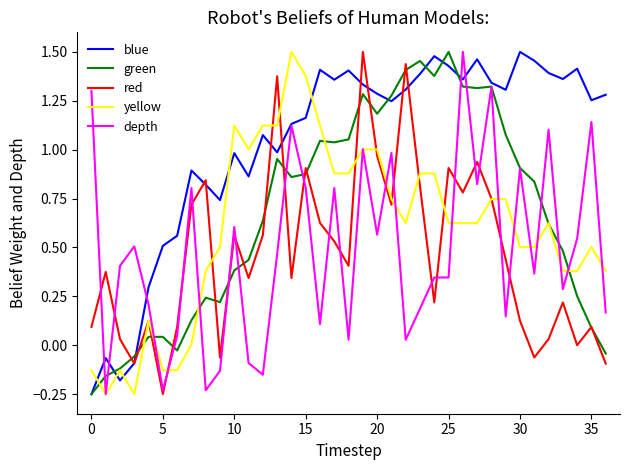

Which series has the largest total across all categories?

blue